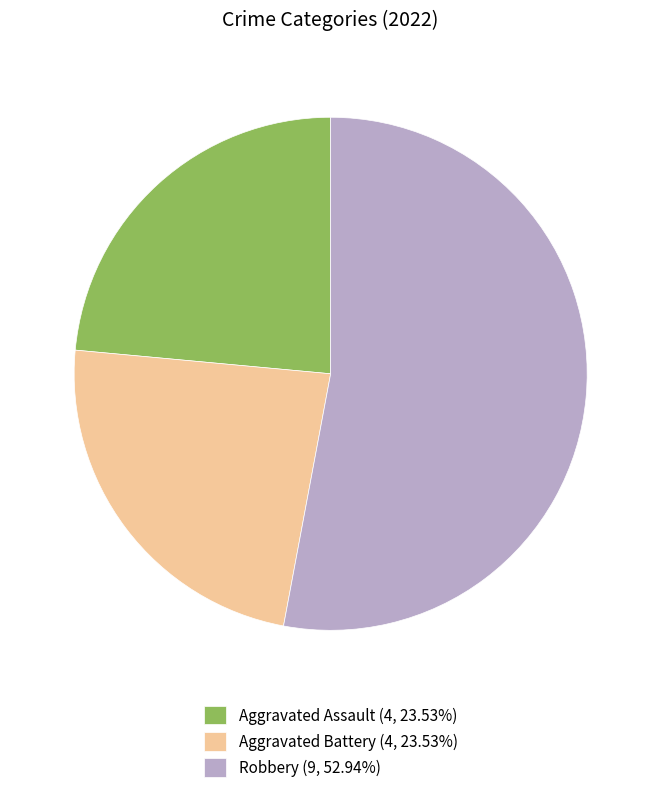

How many slices are in this pie chart?

3